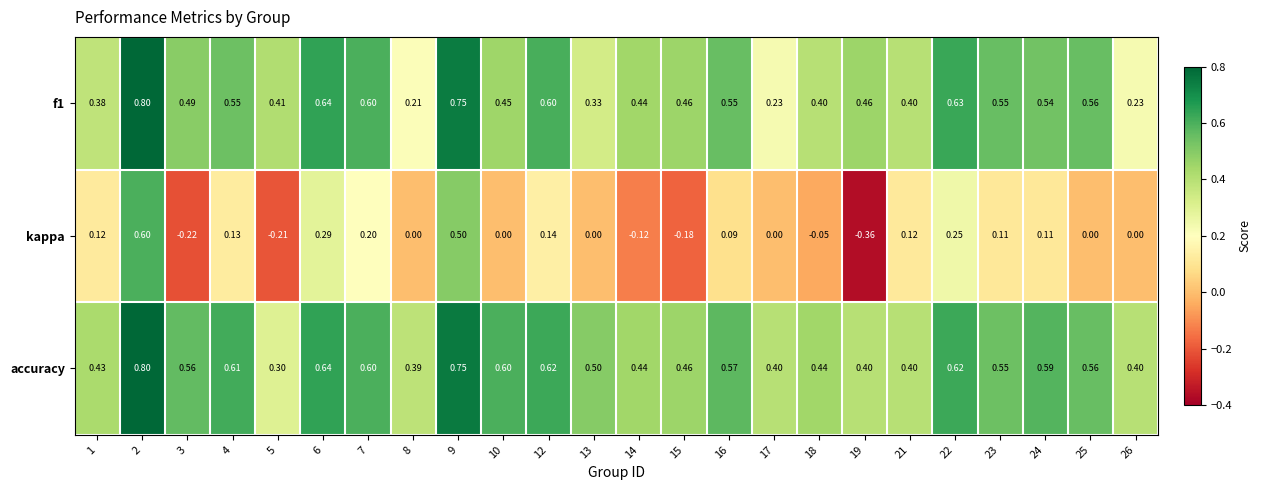

Between 6 and 24, which series saw the biggest shift?

kappa